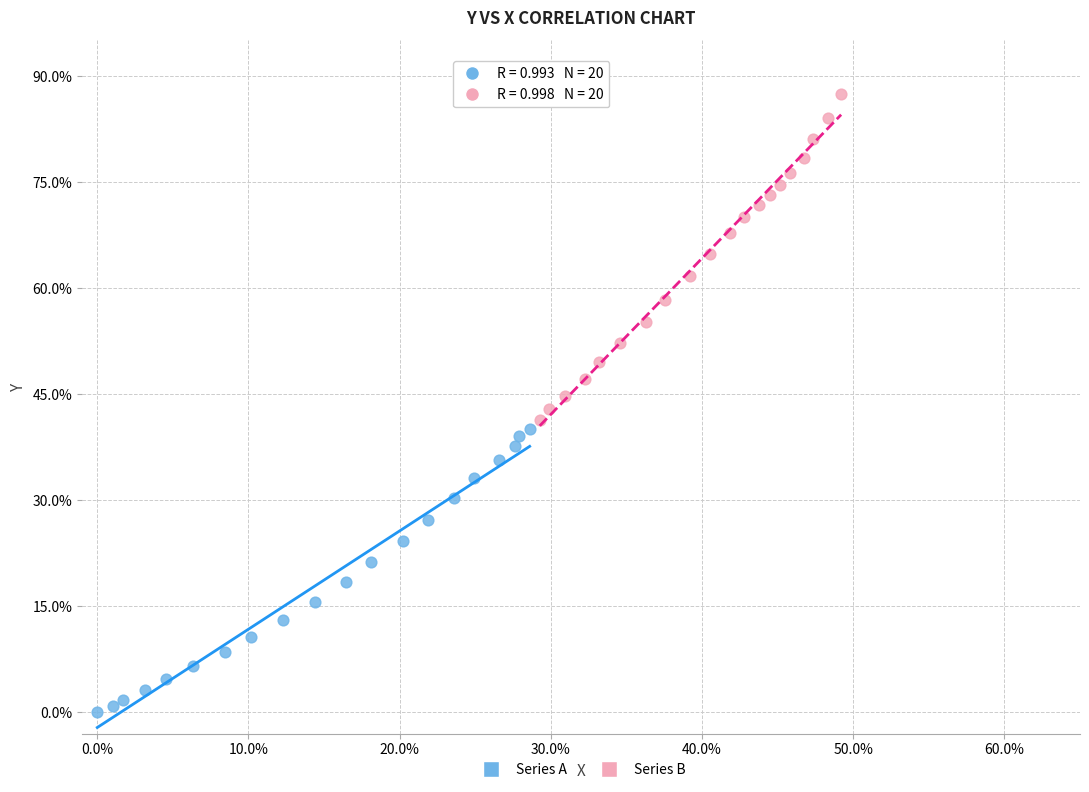

What are all the series names shown in the legend?

Series A, Series B